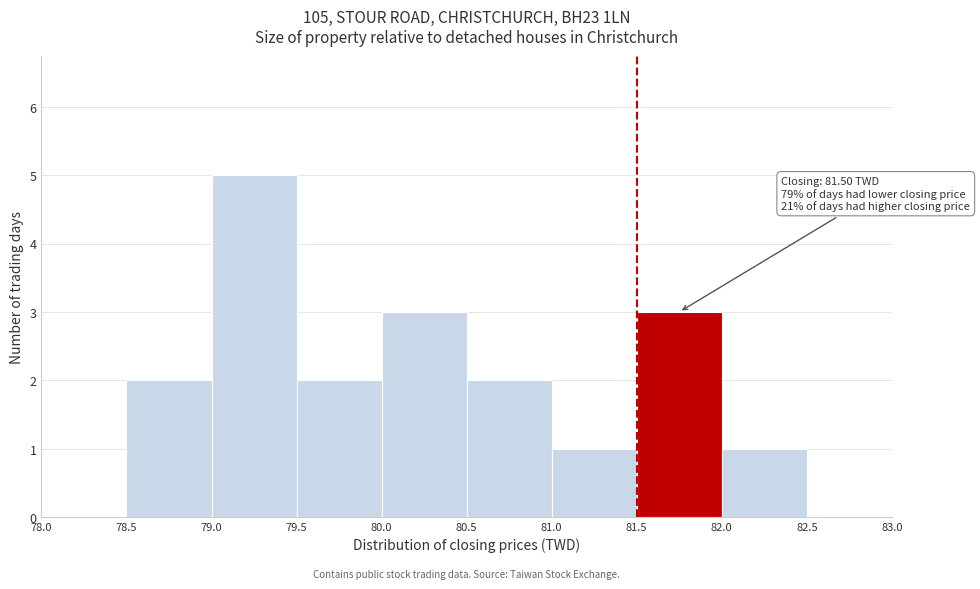

Over which range of the x-axis is the bar tallest?

79.0 to 79.5